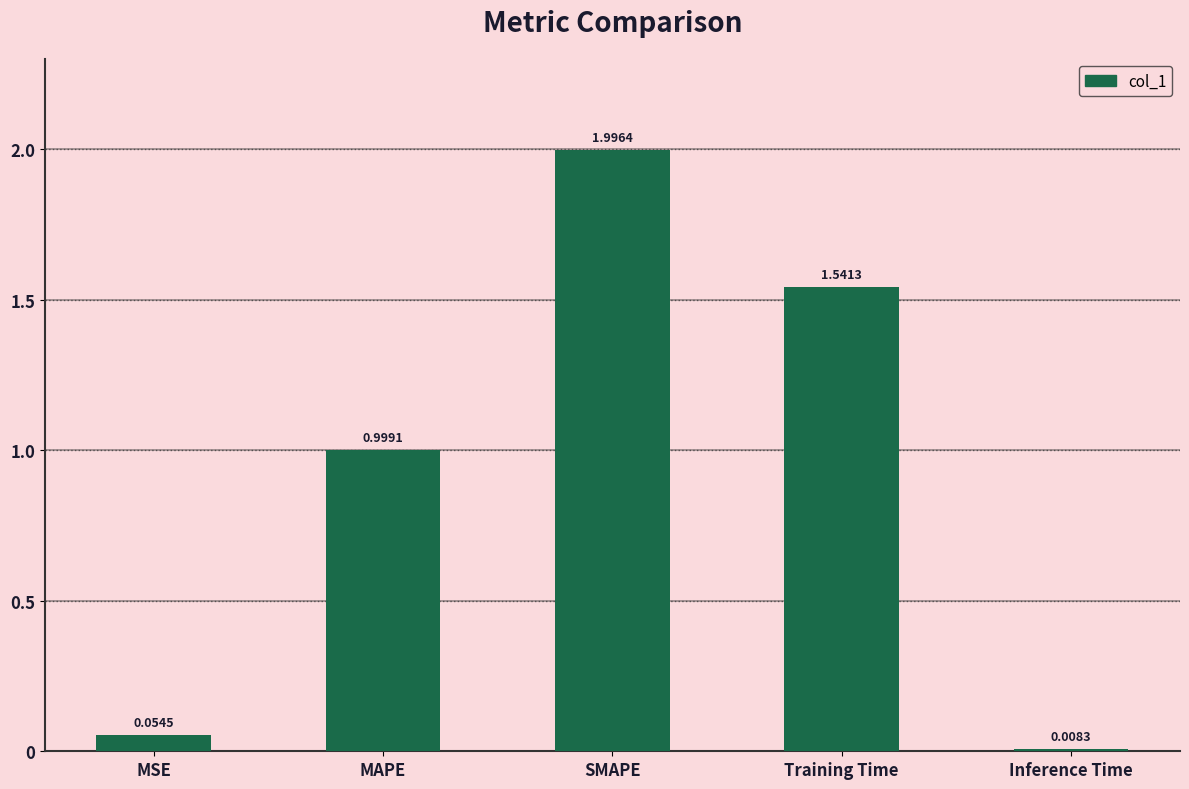

Which has a higher value, MSE or SMAPE?

SMAPE